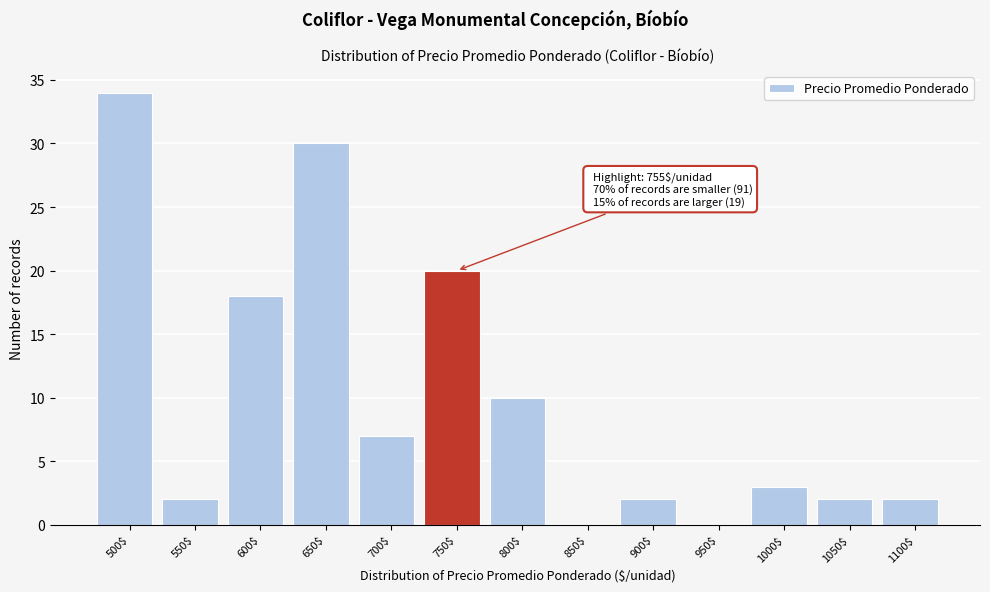

What is the greatest value displayed?

34